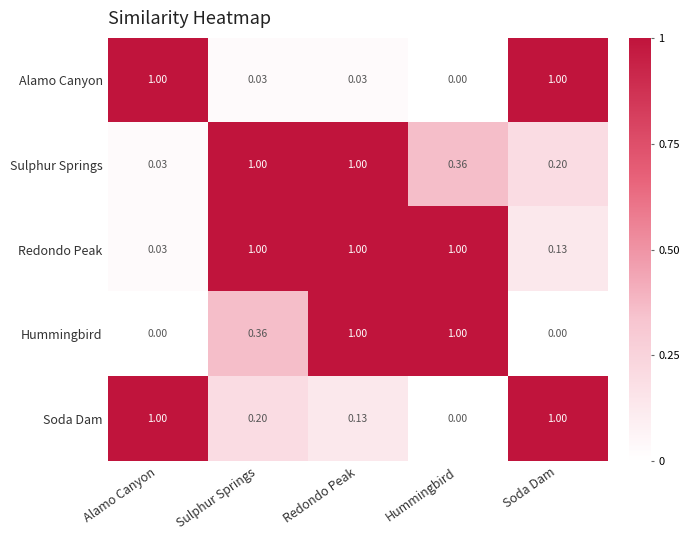

Is the value of Hummingbird at Sulphur Springs greater than the value of Alamo Canyon at Soda Dam?

No